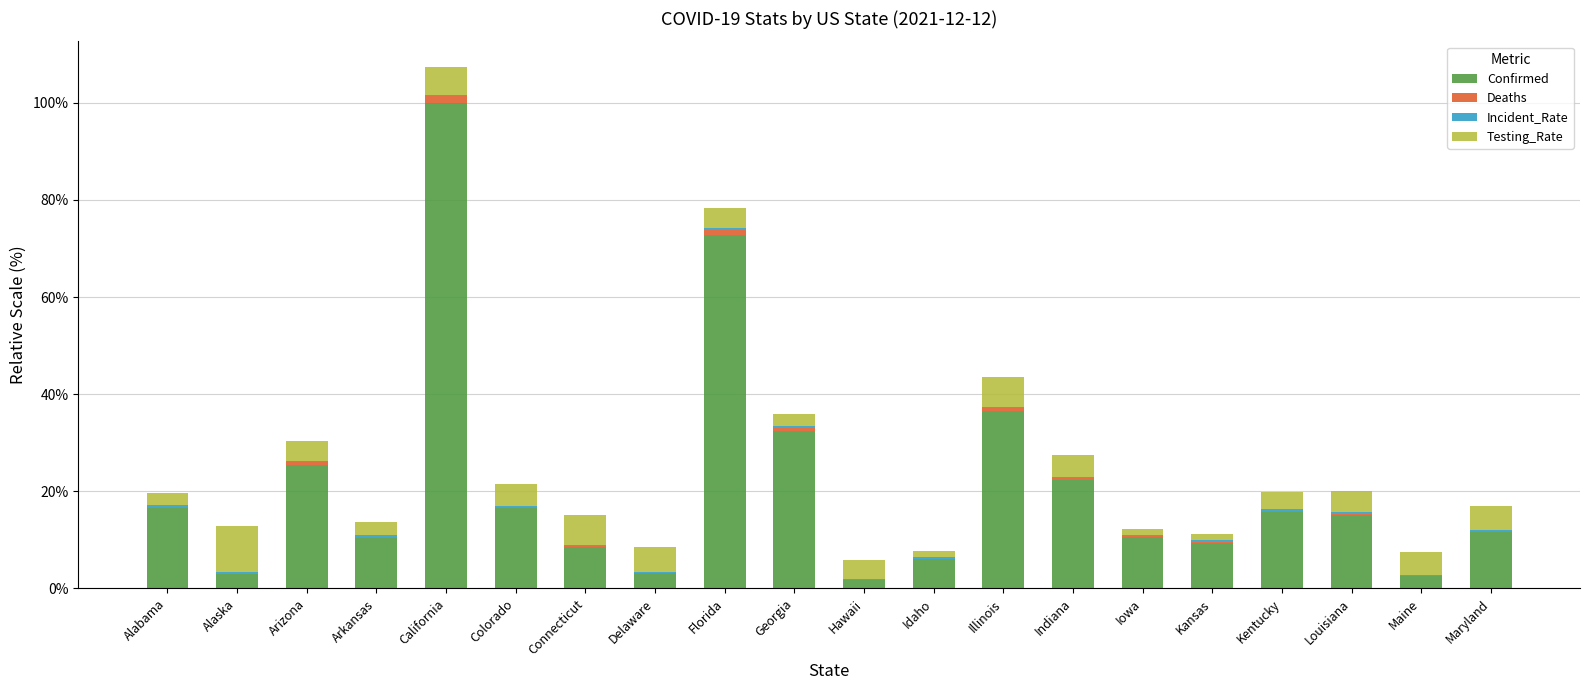

At which category is the sum across all series the highest?

California